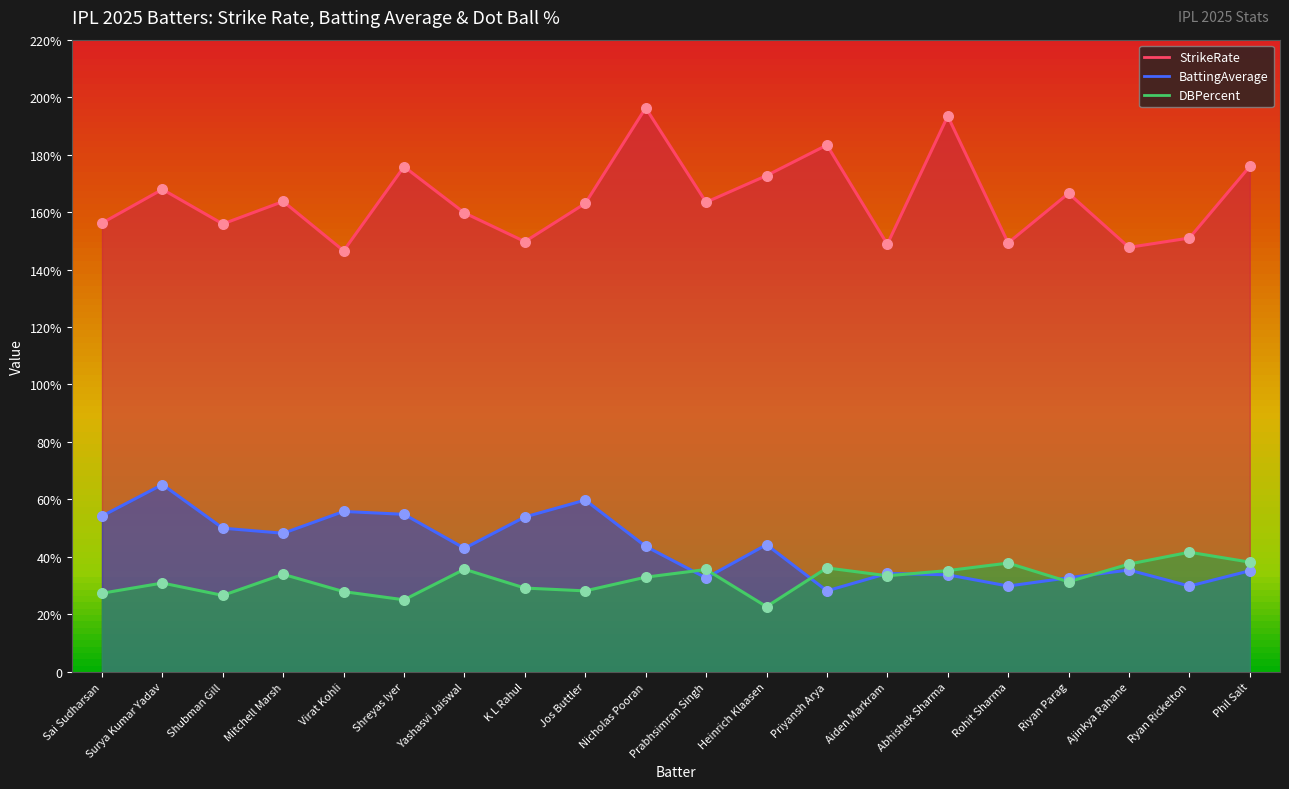

At how many categories does at least one series exceed 164?

8